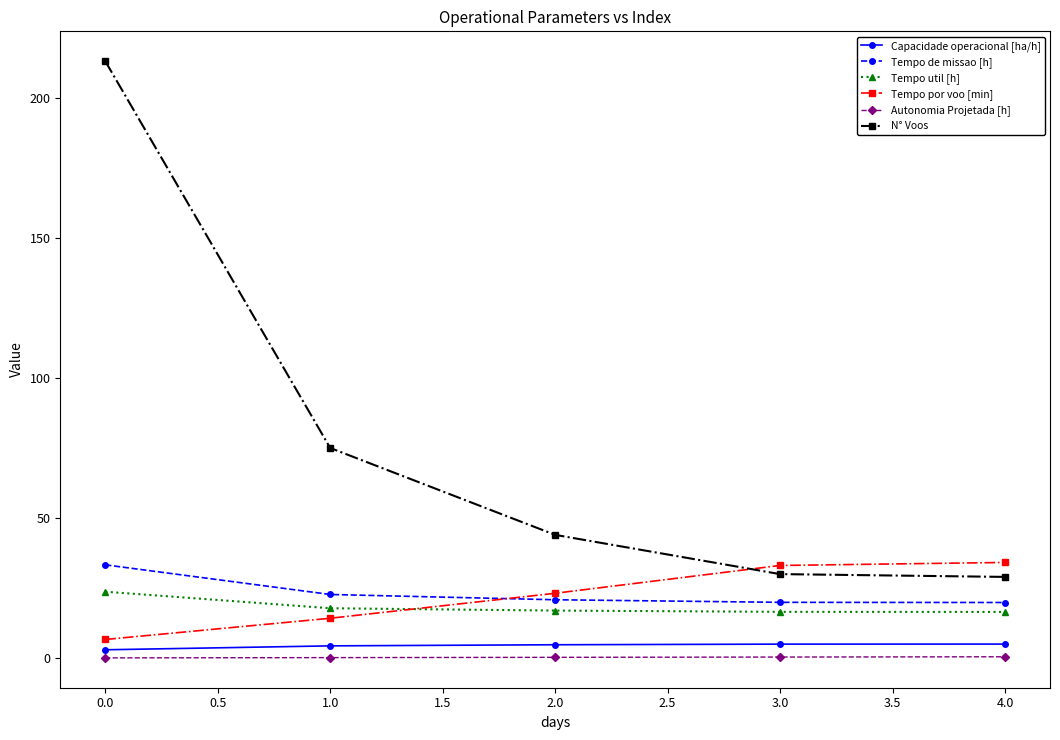

The value of N° Voos at 3.0 is 19.2. True or false?

False